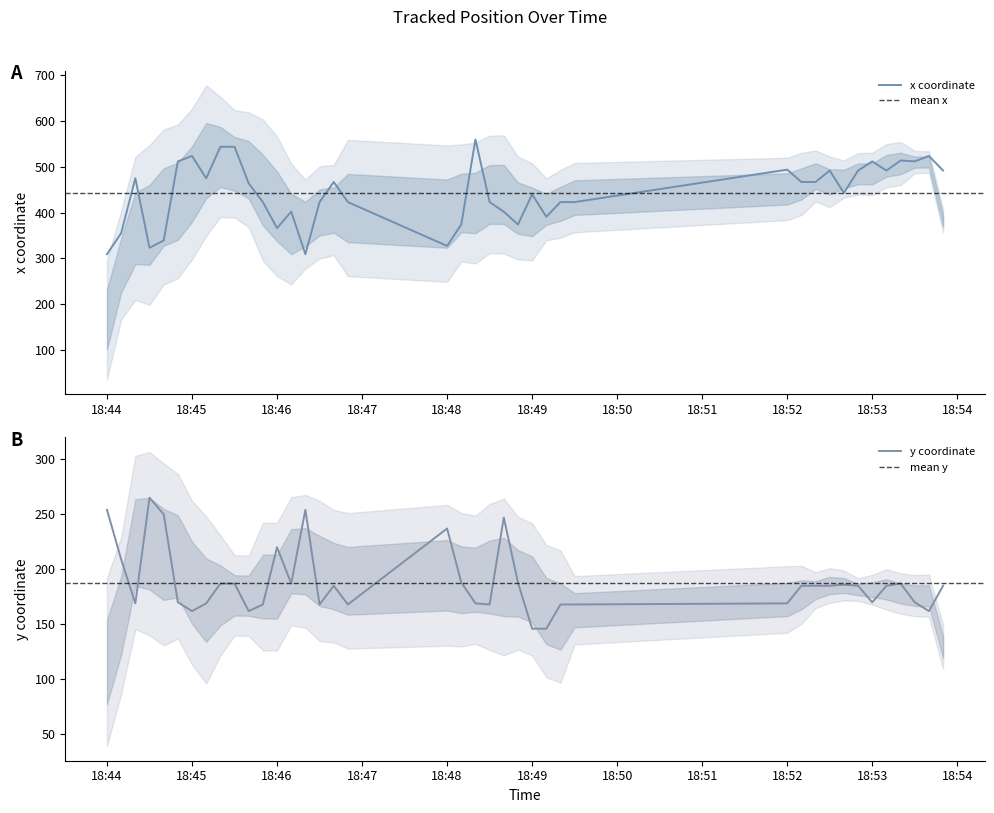

At which label does y first exceed 185?

18:44